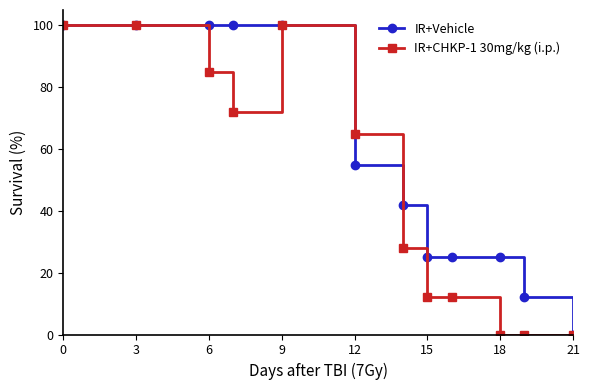

How many lines are shown in the chart?

2